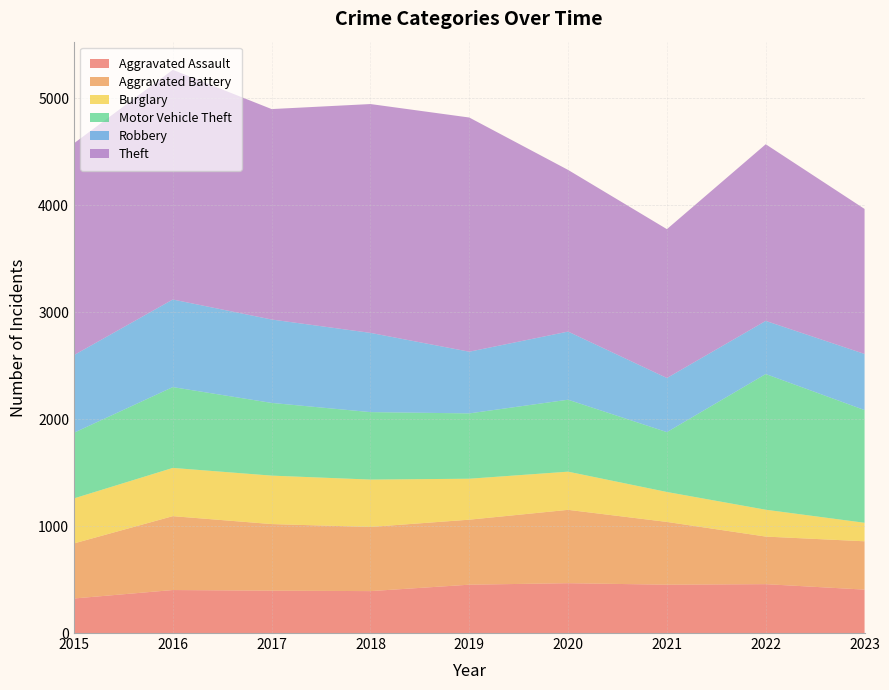

Reading left to right, what are all the values shown in this chart?

Aggravated Assault: 2015=323	2016=402	2017=396	2018=392	2019=452	2020=466	2021=452	2022=457	2023=406
Aggravated Battery: 2015=515	2016=691	2017=623	2018=600	2019=608	2020=686	2021=587	2022=445	2023=452
Burglary: 2015=421	2016=451	2017=453	2018=443	2019=383	2020=357	2021=280	2022=251	2023=173
Motor Vehicle Theft: 2015=614	2016=756	2017=680	2018=631	2019=611	2020=673	2021=560	2022=1269	2023=1054
Robbery: 2015=726	2016=819	2017=780	2018=741	2019=577	2020=637	2021=506	2022=497	2023=525
Theft: 2015=1981	2016=2148	2017=1968	2018=2140	2019=2190	2020=1512	2021=1392	2022=1652	2023=1356